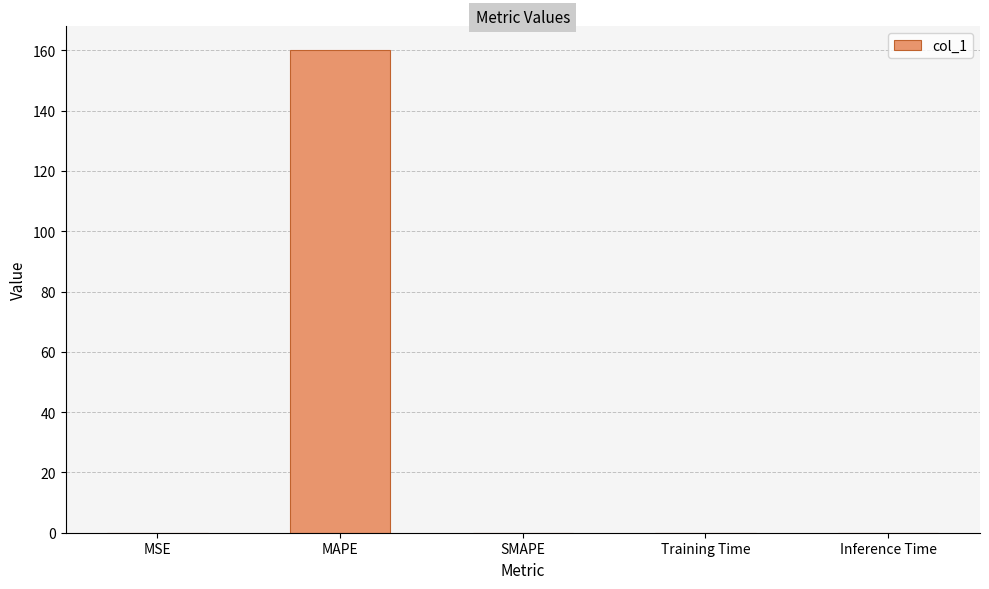

Is it true that the value at SMAPE is -62.9?

False